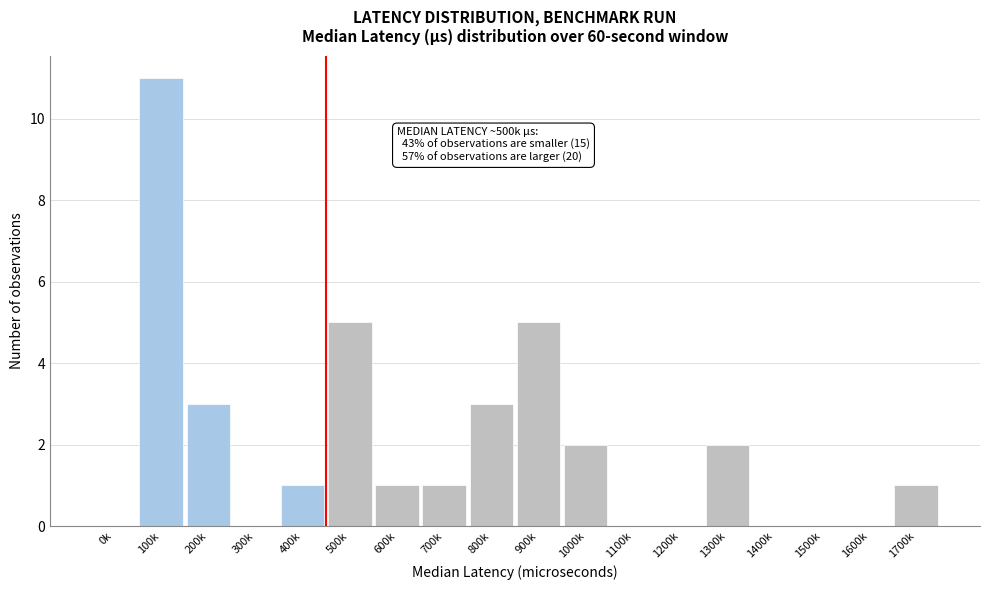

Reading left to right, what are all the values shown in this chart?

0k=0	100k=11	200k=3	300k=0	400k=1	500k=5	600k=1	700k=1	800k=3	900k=5	1000k=2	1100k=0	1200k=0	1300k=2	1400k=0	1500k=0	1600k=0	1700k=1